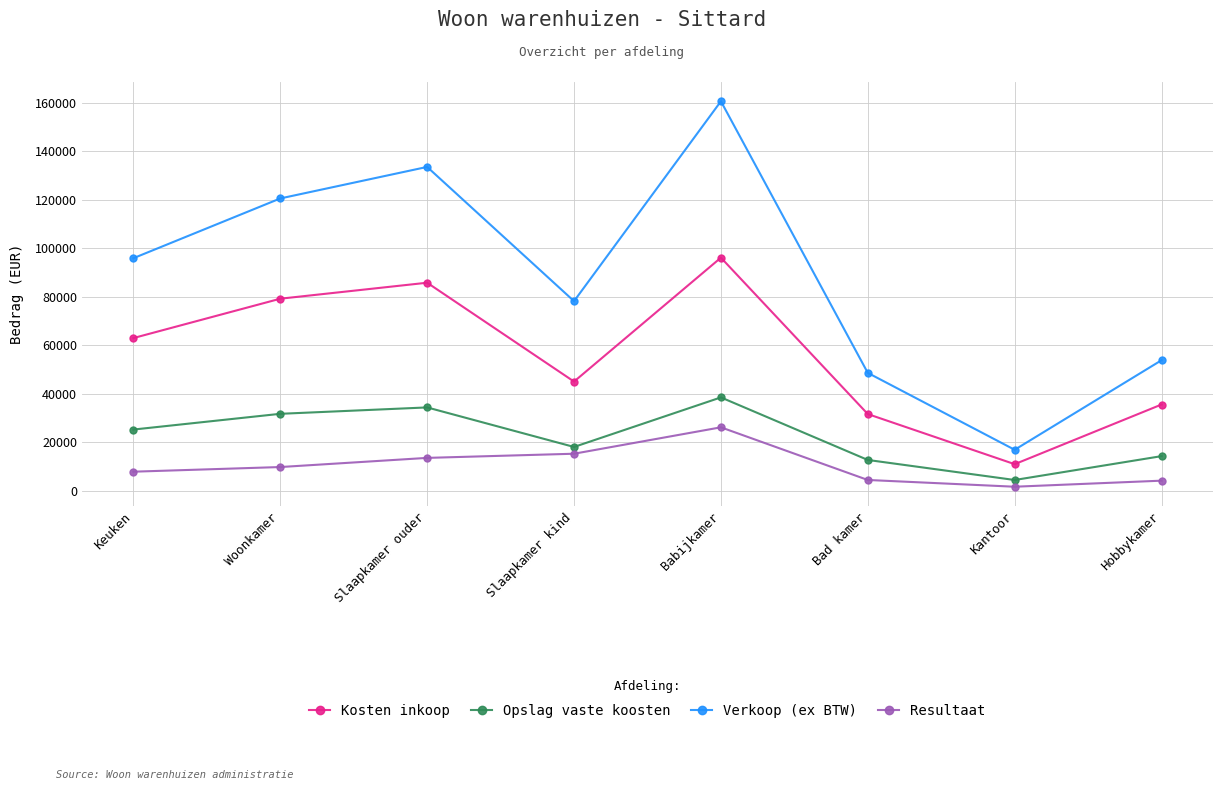

The value of Verkoop (ex BTW) at Babijkamer is 83174. True or false?

False